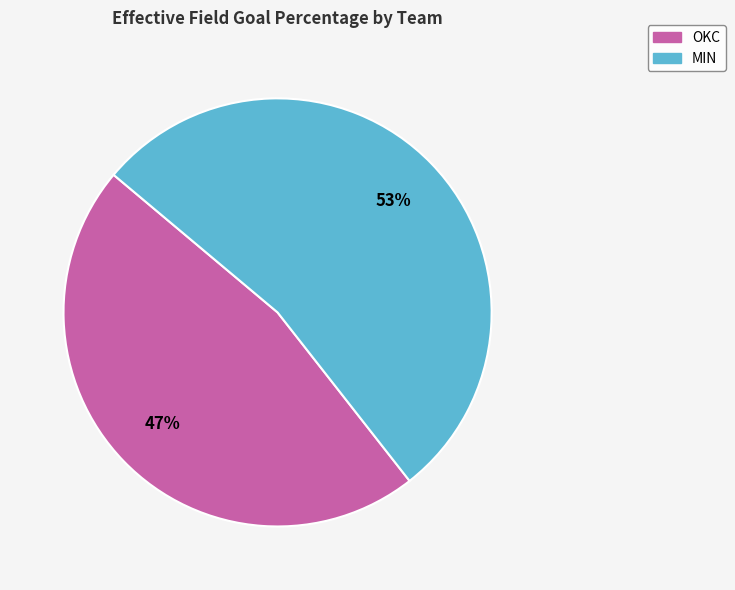

Is the sum of MIN and OKC greater than half?

Yes